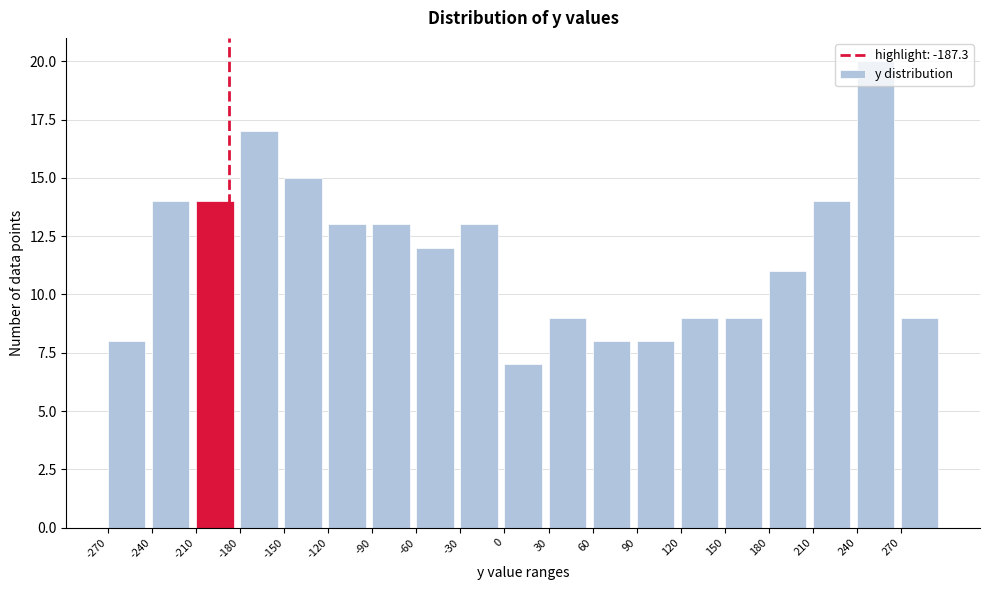

Over which range of the x-axis is the bar tallest?

240 to 270